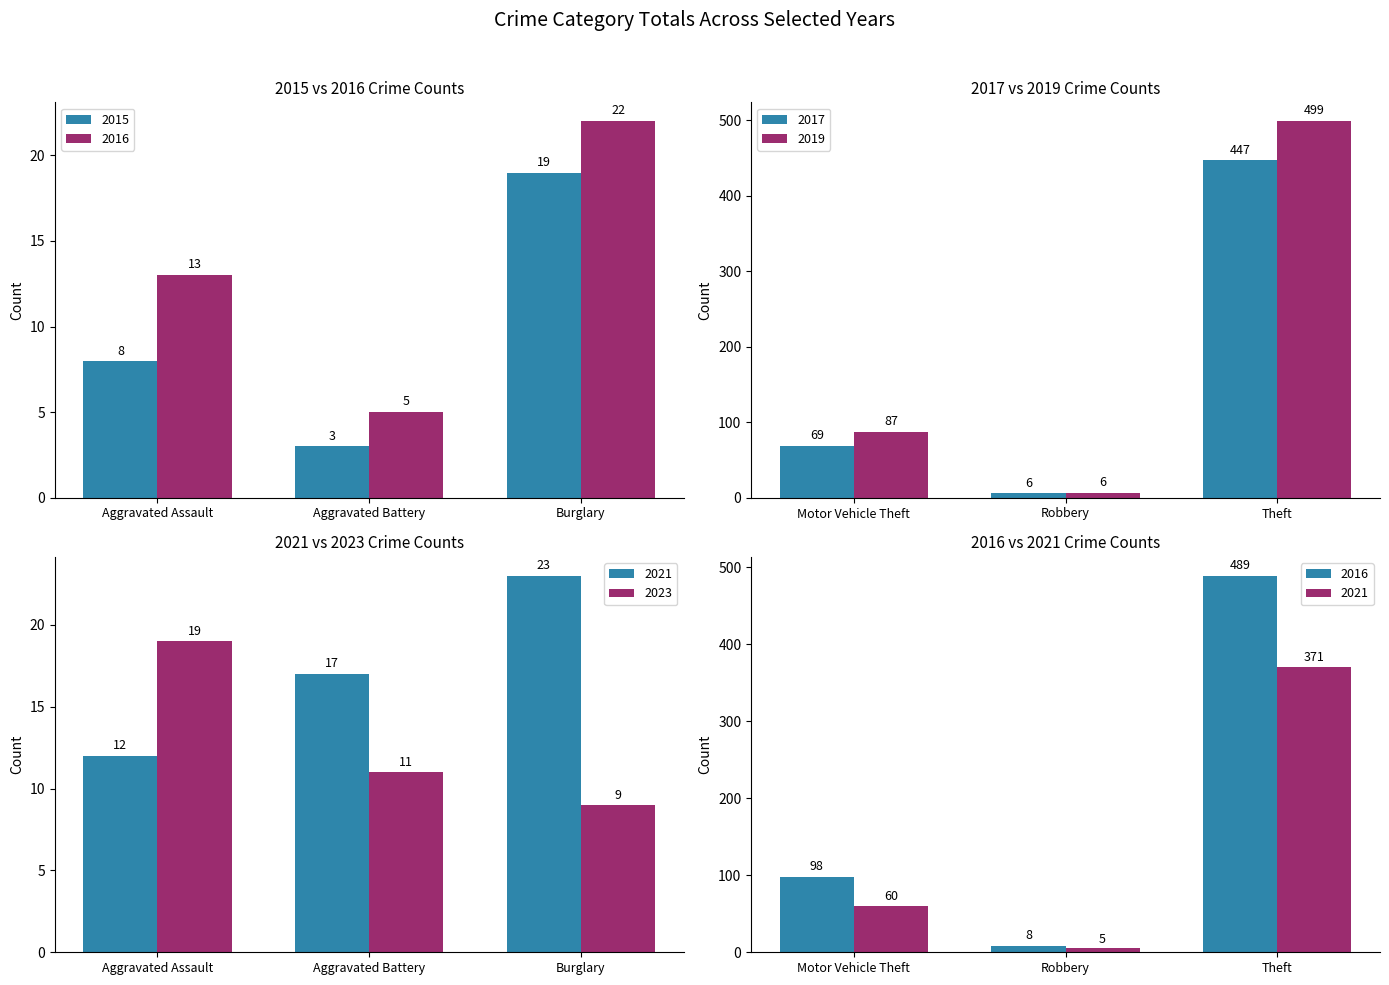

What value does the 2017 series have at Theft, to the nearest 5?

445